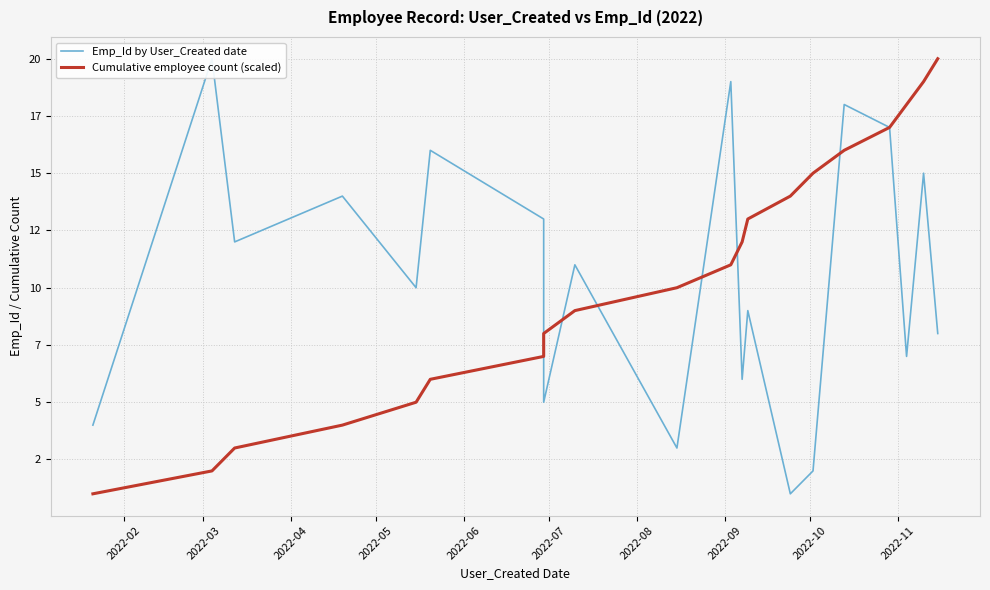

How many data points does each series have?

20